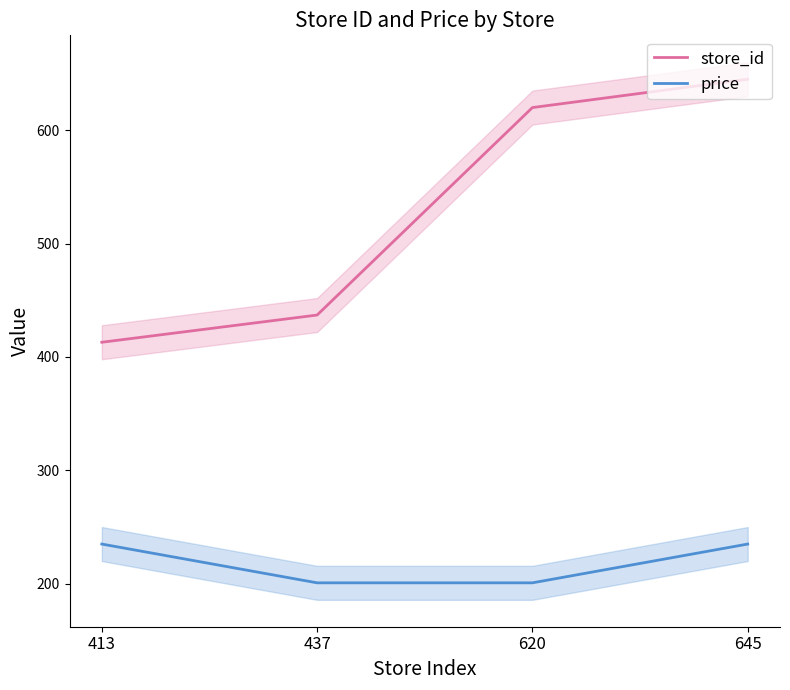

True or false: store_id and price intersect in this chart.

False